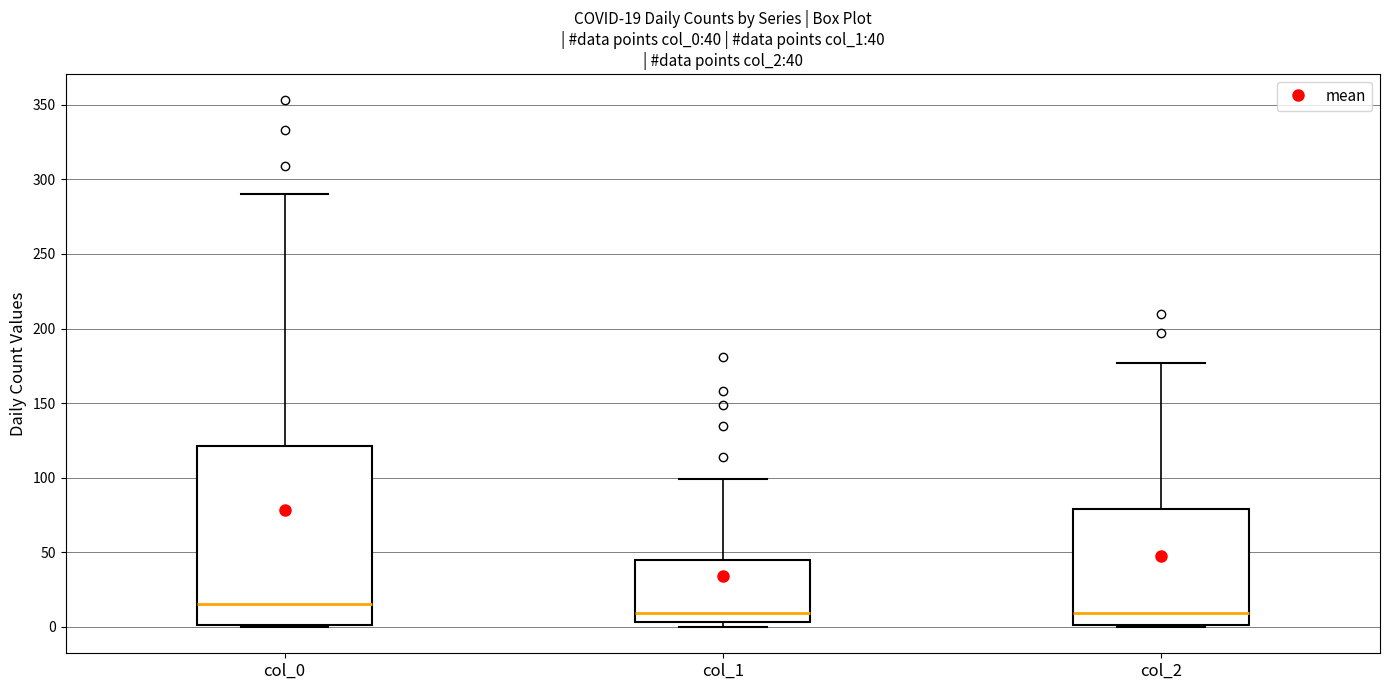

Comparing the boxes themselves (not the whiskers), which one is the tallest?

col_0